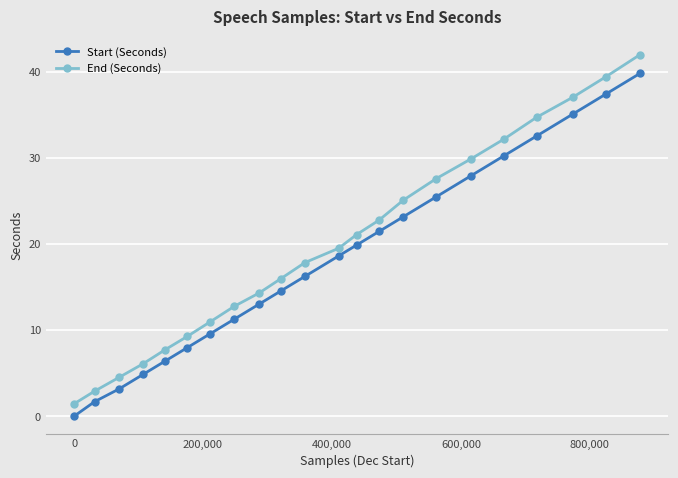

What is the average value of the Start (Seconds) series?

18.2